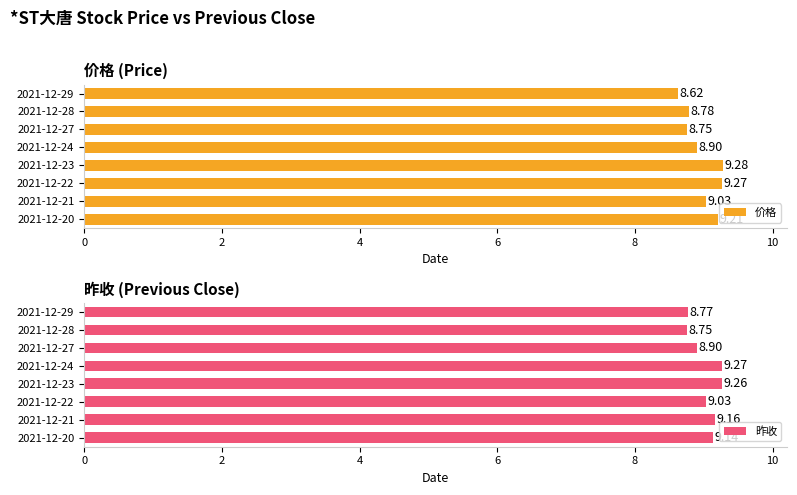

The value of 昨收 at 2021-12-29 is 4.6. True or false?

False